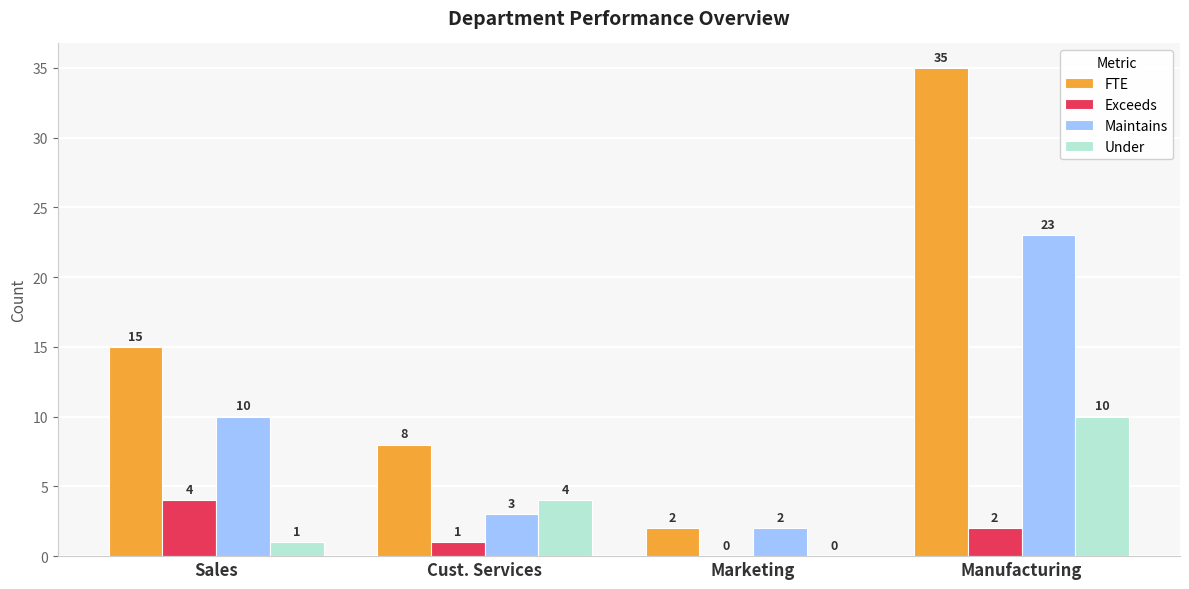

Are the bars horizontal?

No